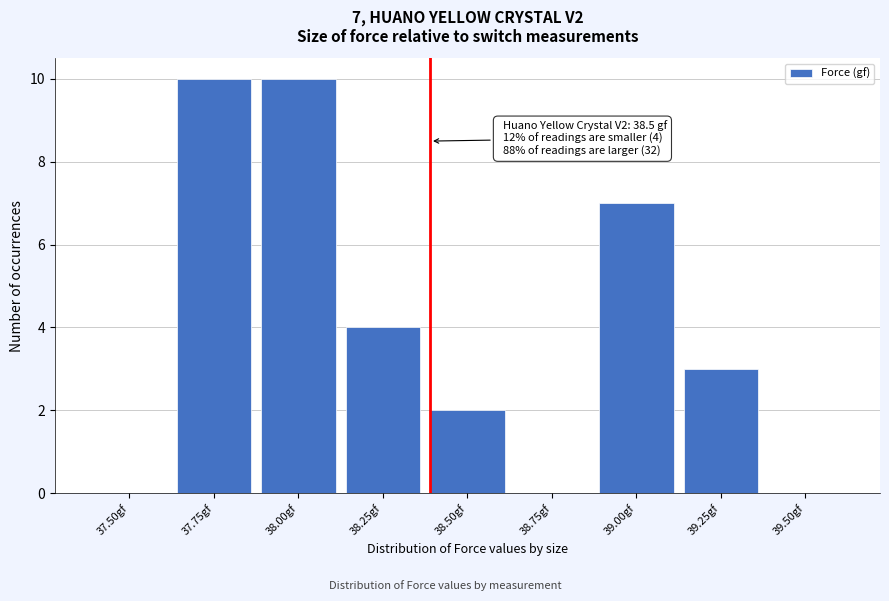

Reading left to right, extract all data points from this chart.

37.50gf=0	37.75gf=10	38.00gf=10	38.25gf=4	38.50gf=2	38.75gf=0	39.00gf=7	39.25gf=3	39.50gf=0